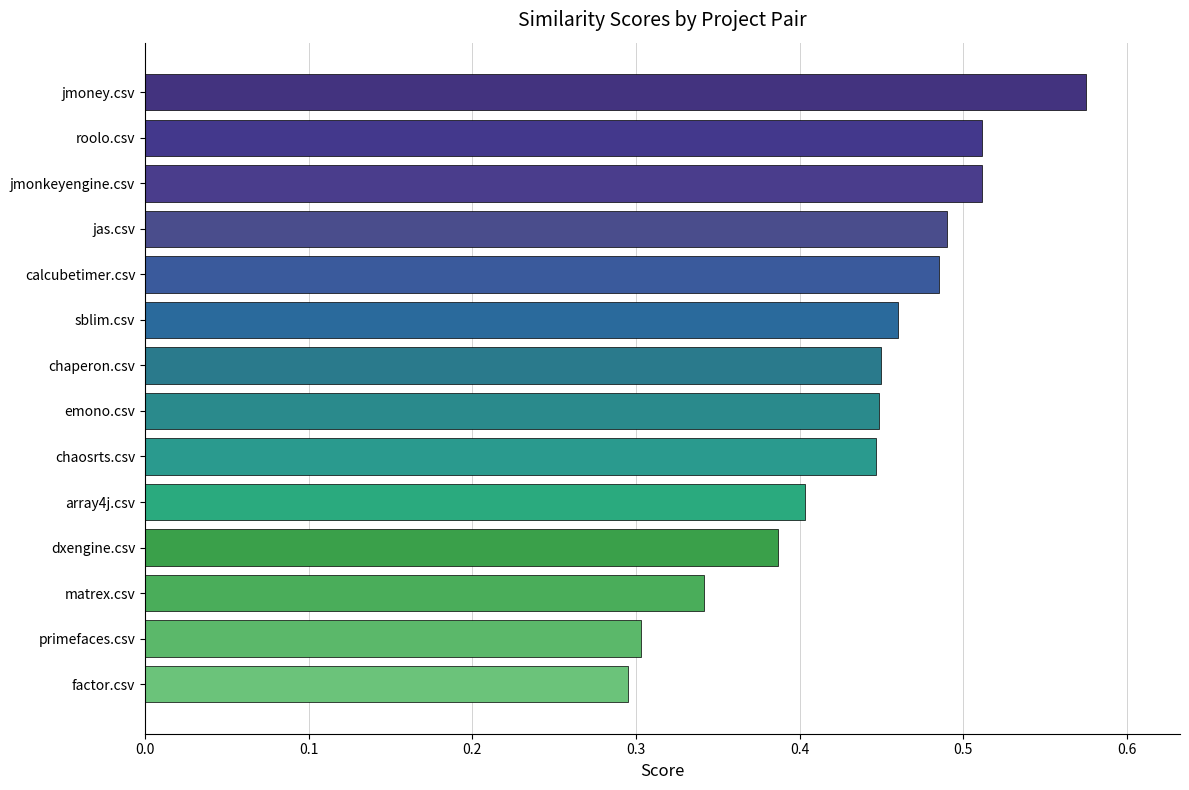

What is the sum of all values?

6.1